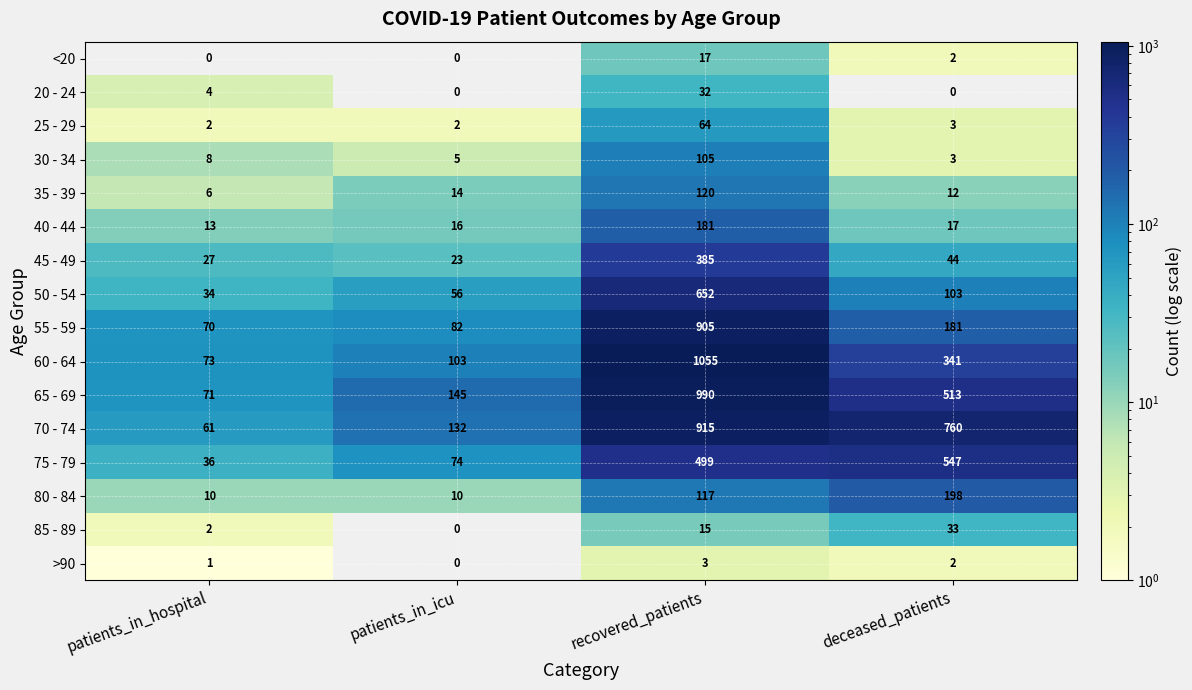

What is the maximum value shown in the chart?

1055